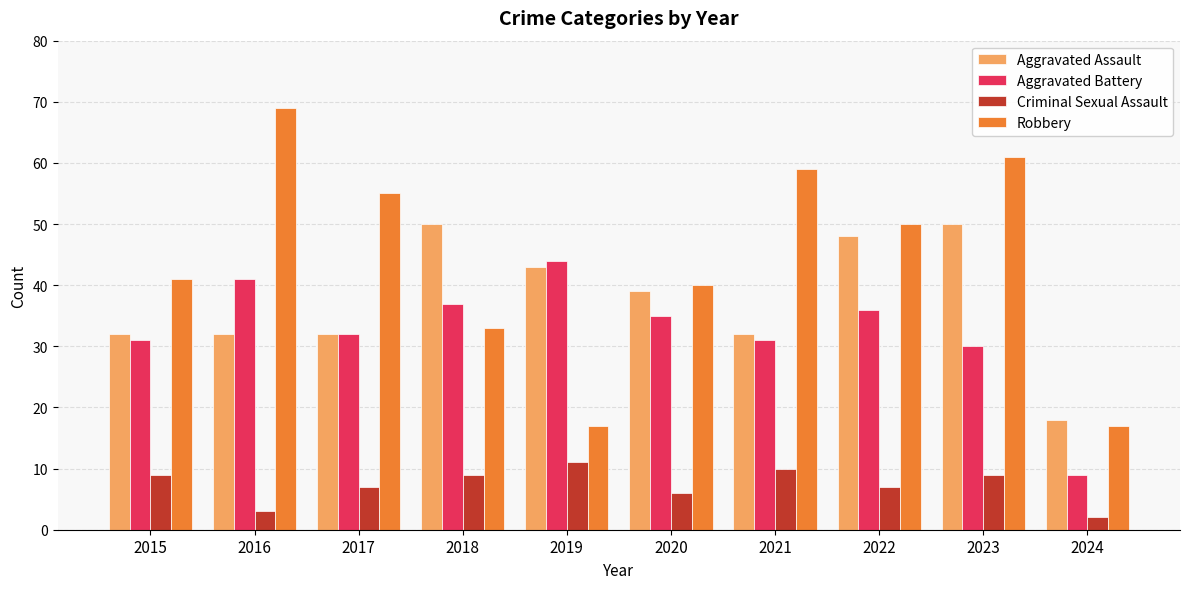

How many series are shown in this chart?

4